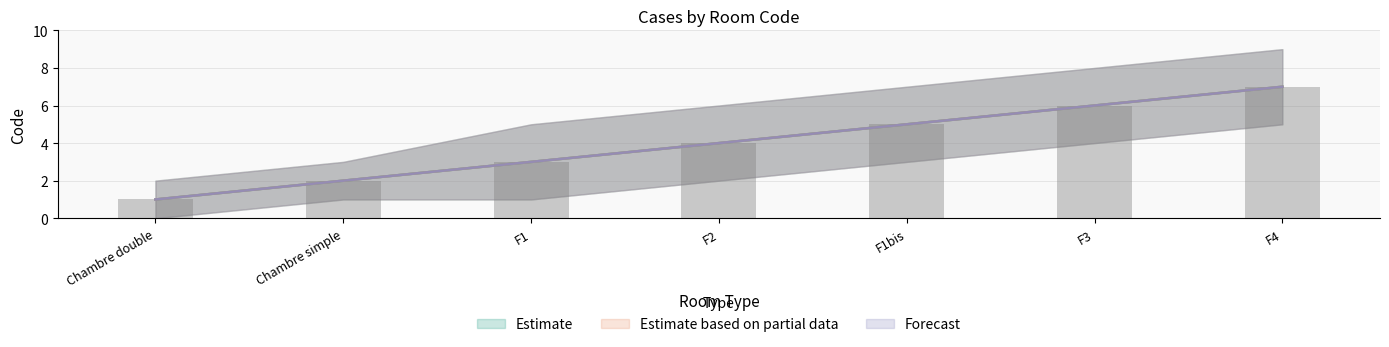

What is the difference between the Estimate based on partial data values at F1bis and F2?

1